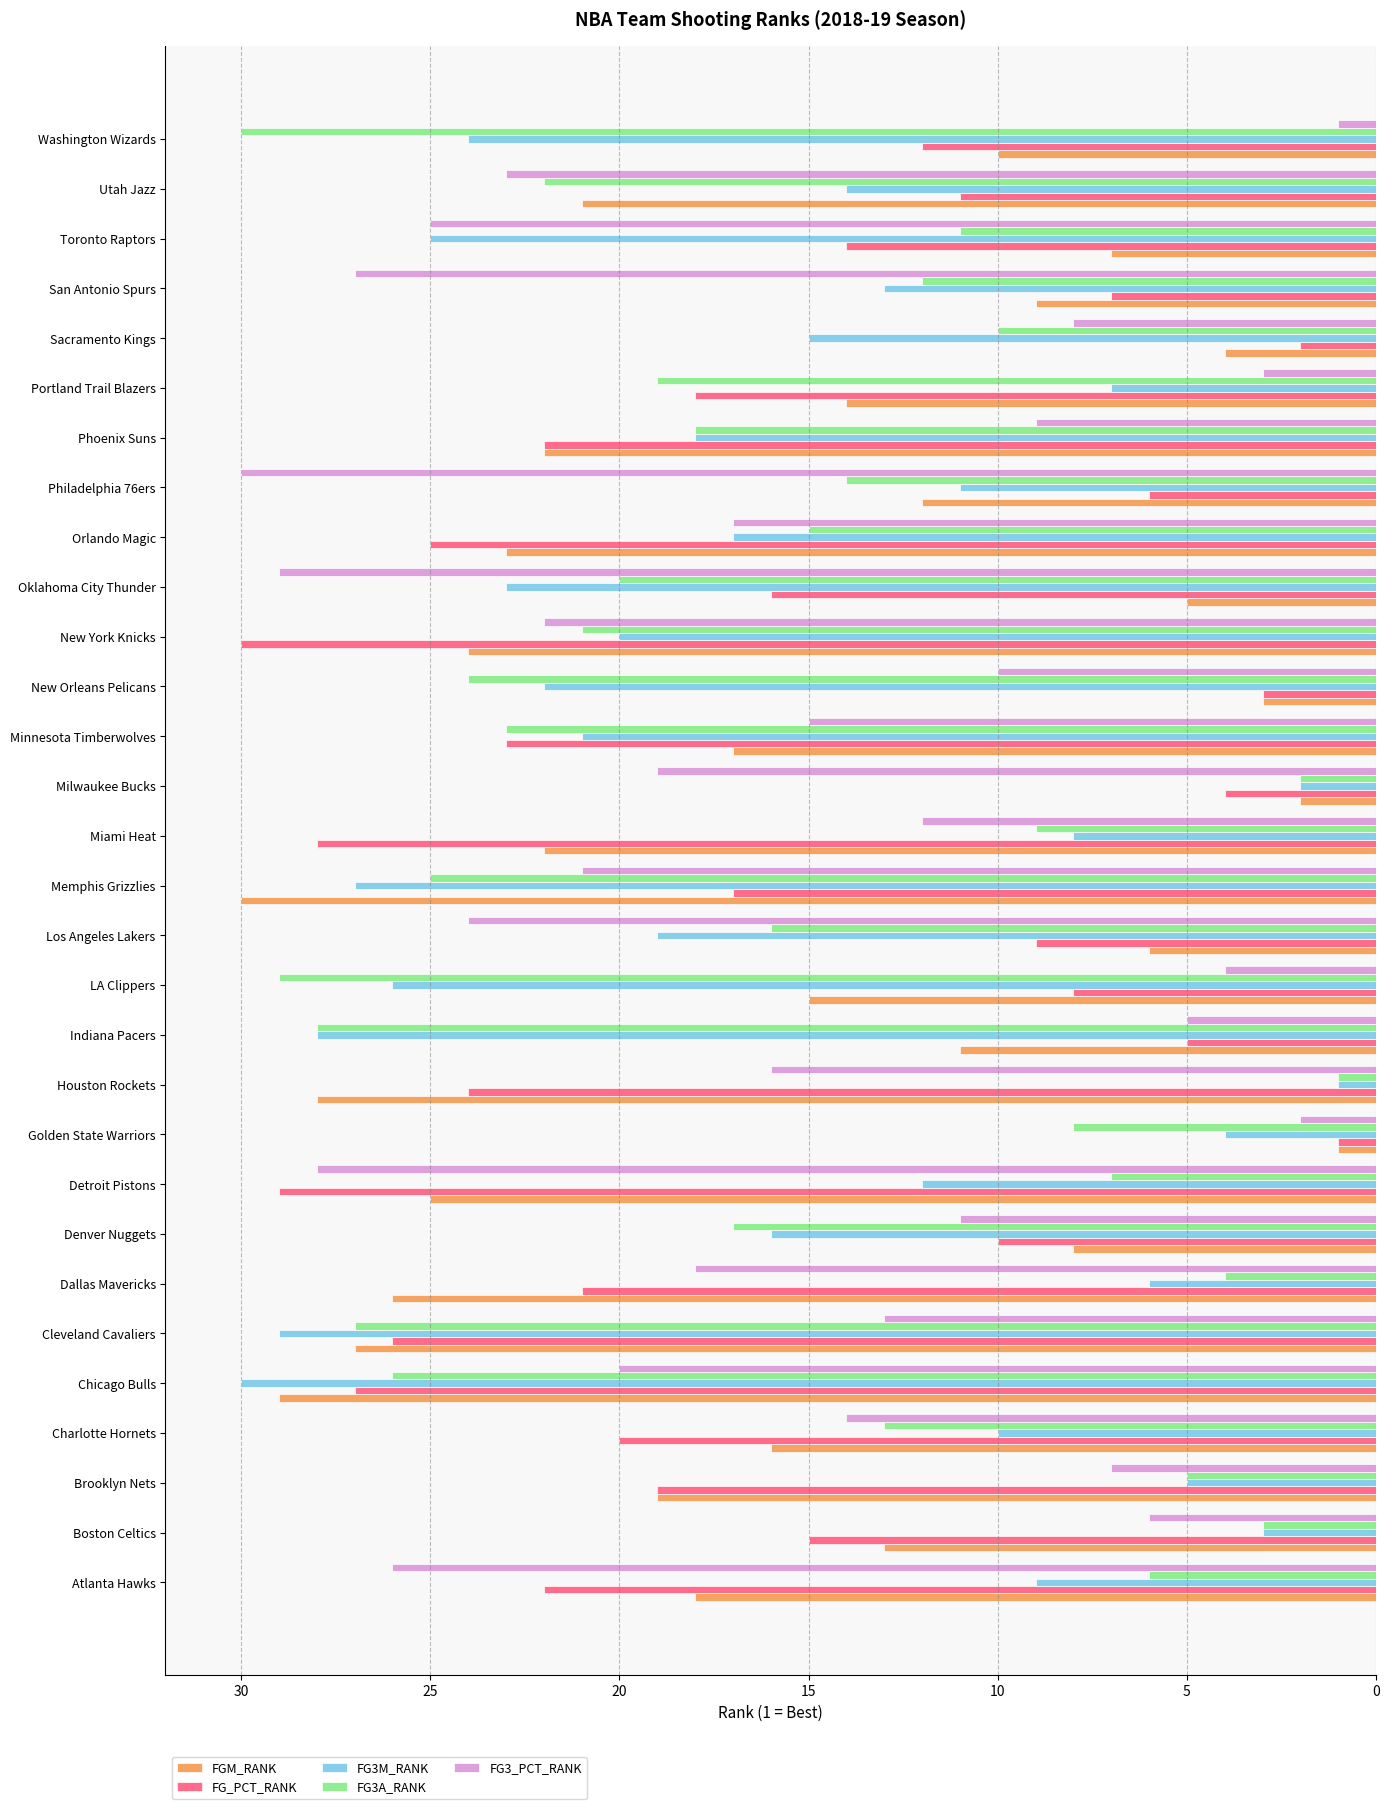

What is the smallest value displayed?

1